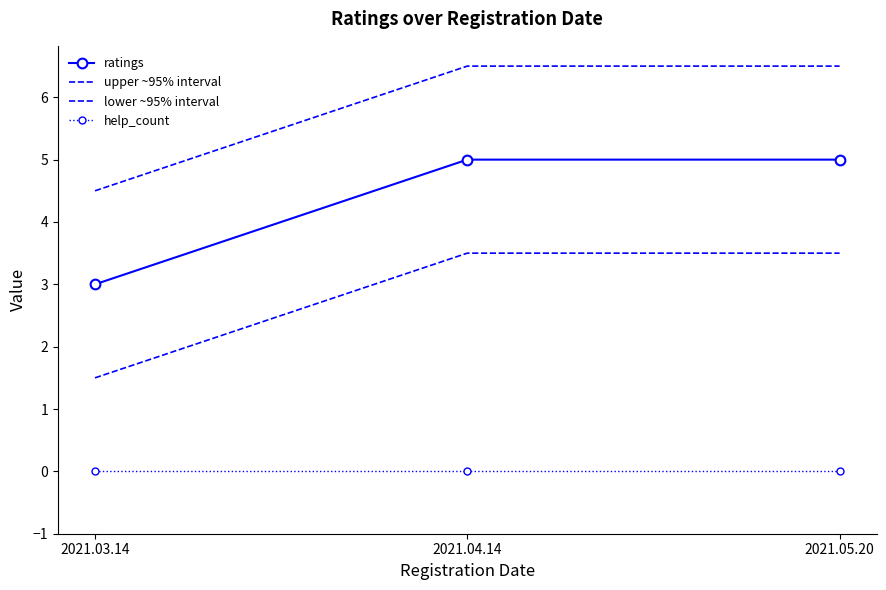

Is it true that ratings equals 1.4 at 2021.05.20?

False